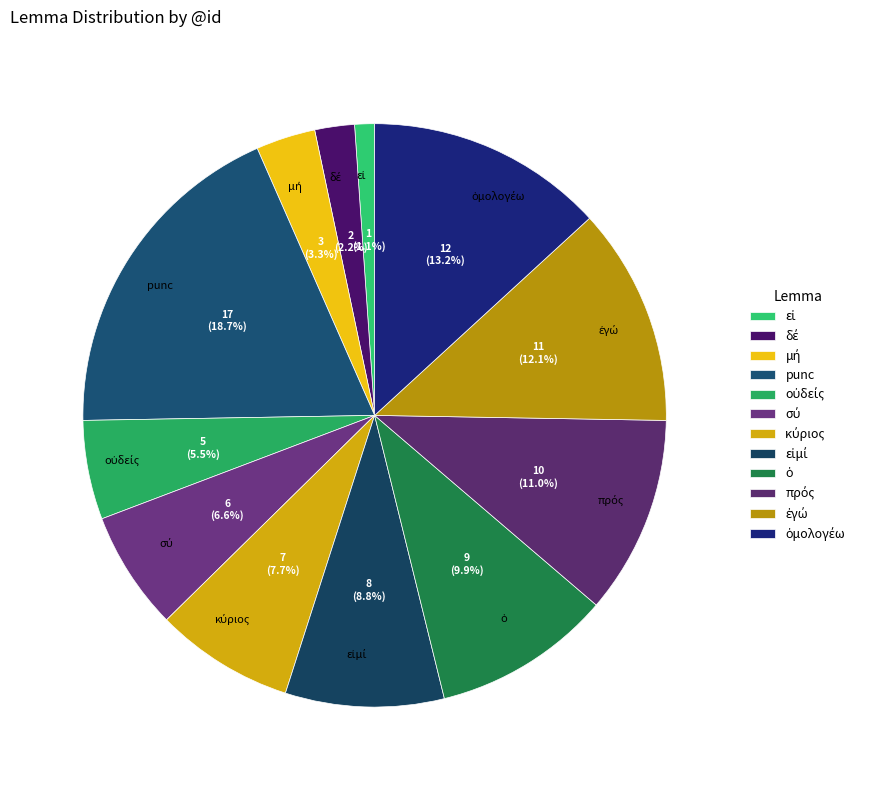

Is there a majority slice in this chart?

No